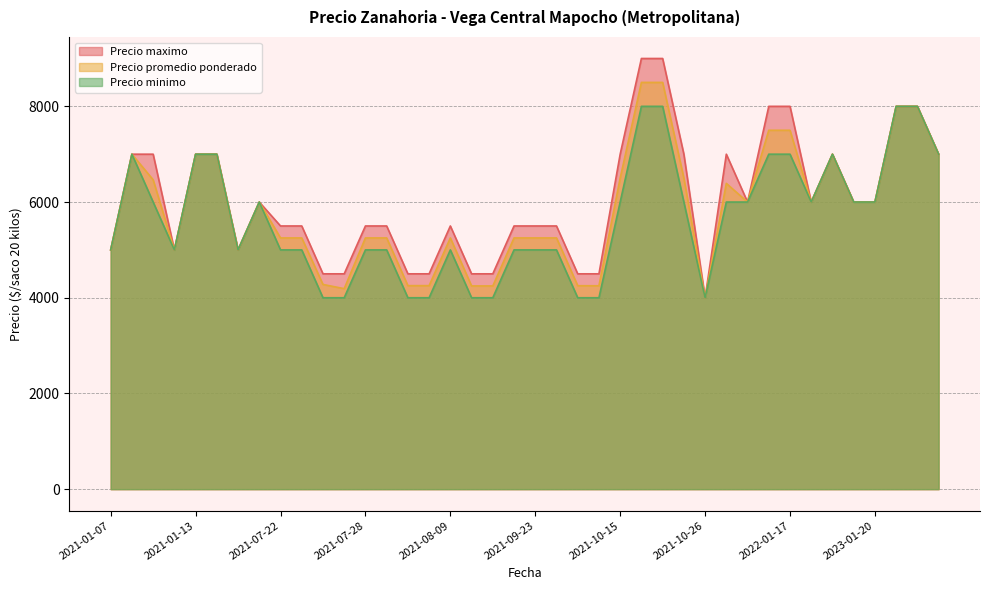

What value does the Precio promedio ponderado series have at 2023-01-20, to the nearest 50?

6000